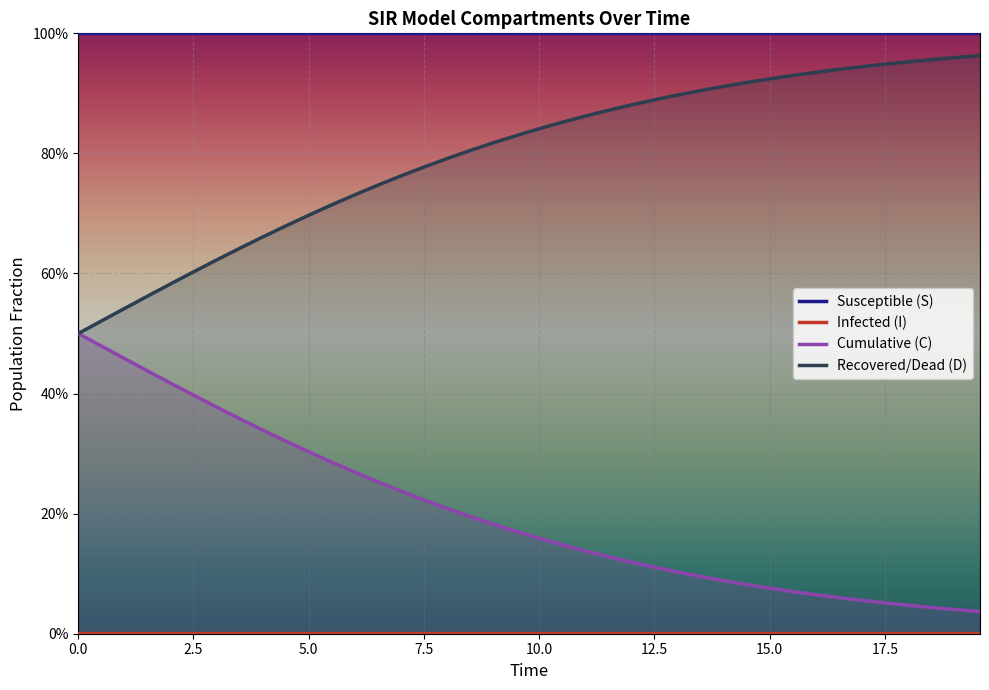

True or false: S and D intersect in this chart.

False